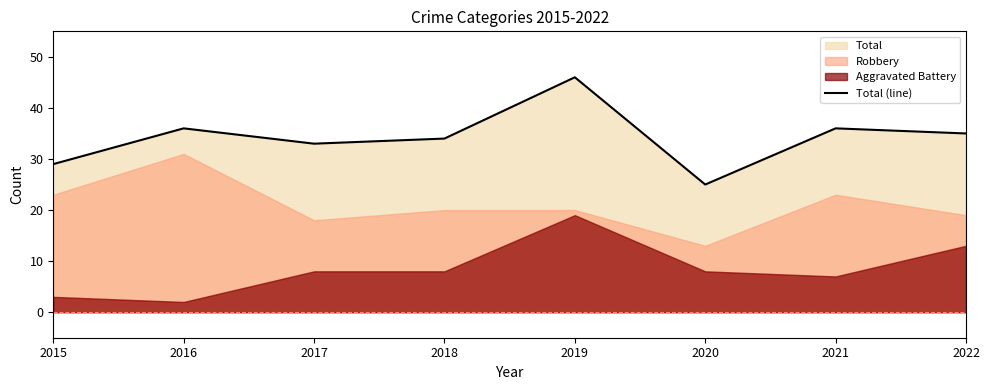

What is the ratio of the value at 2021 to the value at 2022?

1.0